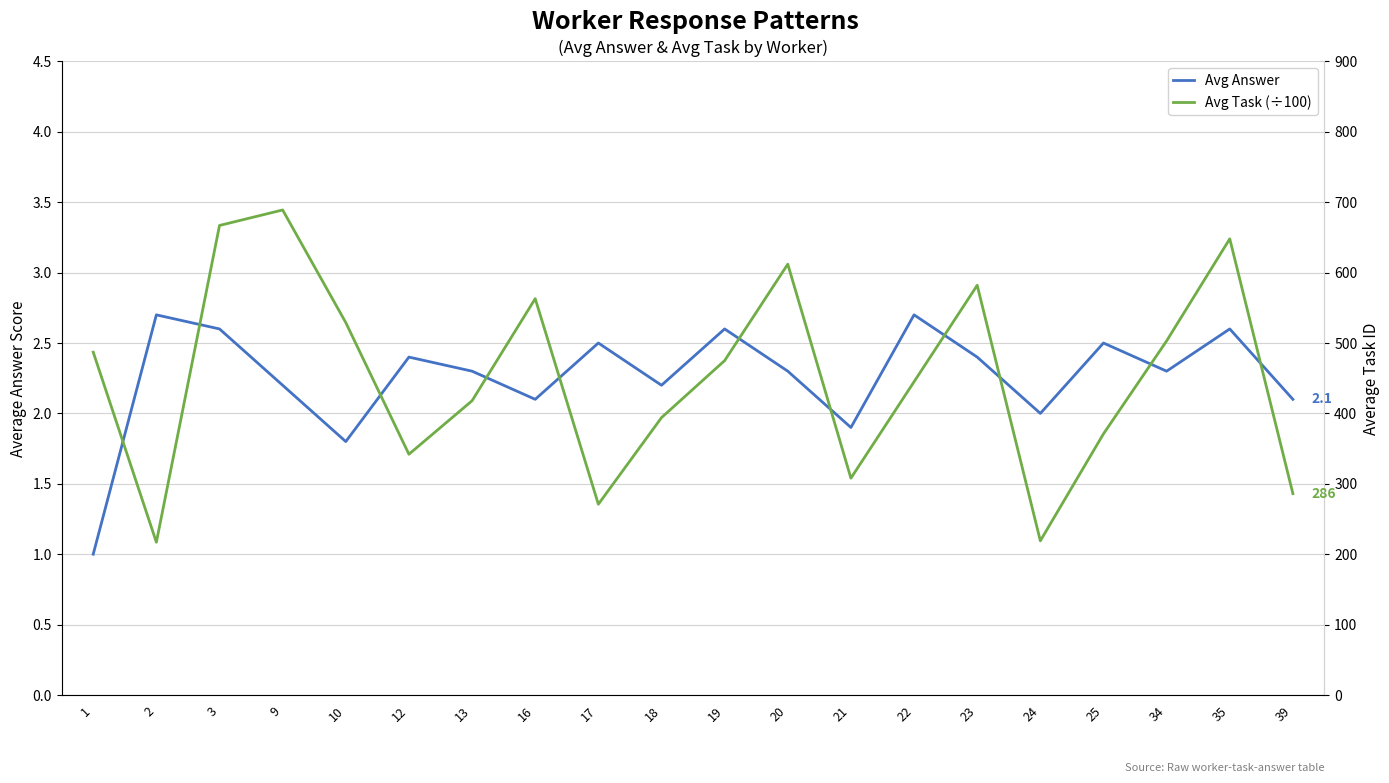

Reading left to right, transcribe all the data shown in this chart.

Avg Answer: 1=1.0	2=2.7	3=2.6	9=2.2	10=1.8	12=2.4	13=2.3	16=2.1	17=2.5	18=2.2	19=2.6	20=2.3	21=1.9	22=2.7	23=2.4	24=2.0	25=2.5	34=2.3	35=2.6	39=2.1
Avg Task (÷100): 1=4.9	2=2.2	3=6.7	9=6.9	10=5.3	12=3.4	13=4.2	16=5.6	17=2.7	18=3.9	19=4.8	20=6.1	21=3.1	22=4.5	23=5.8	24=2.2	25=3.7	34=5.0	35=6.5	39=2.9